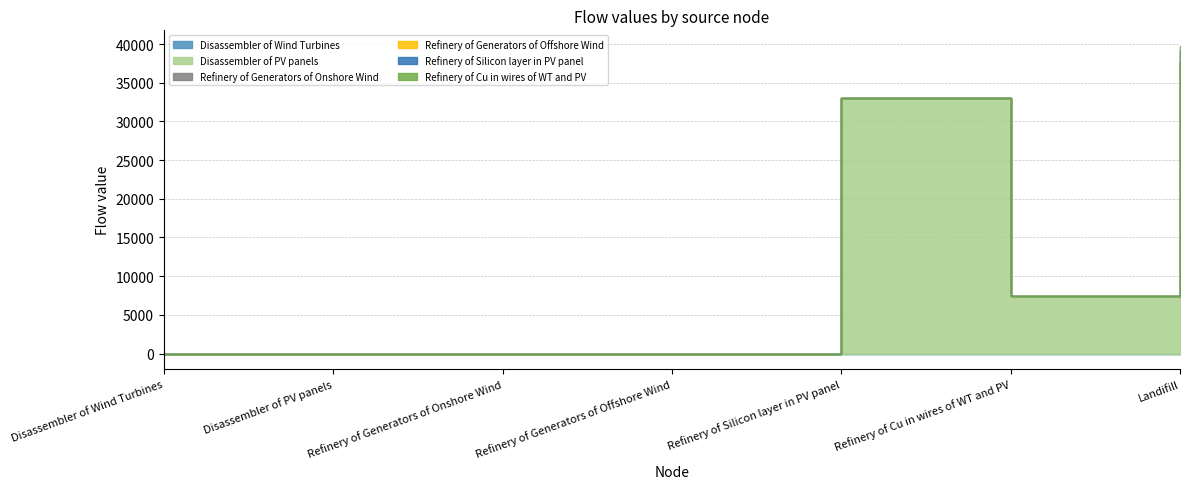

Is the value of Refinery of Generators of Onshore Wind at Disassembler of PV panels greater than the value of Refinery of Generators of Offshore Wind at Disassembler of PV panels?

No